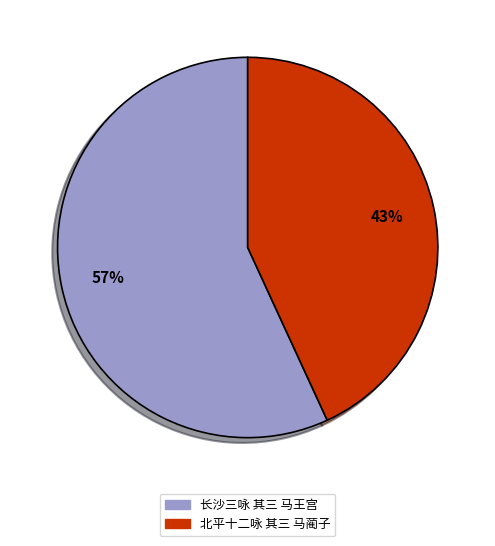

Is the sum of 长沙三咏 其三 马王宫 and 北平十二咏 其三 马蔺子 greater than half?

Yes